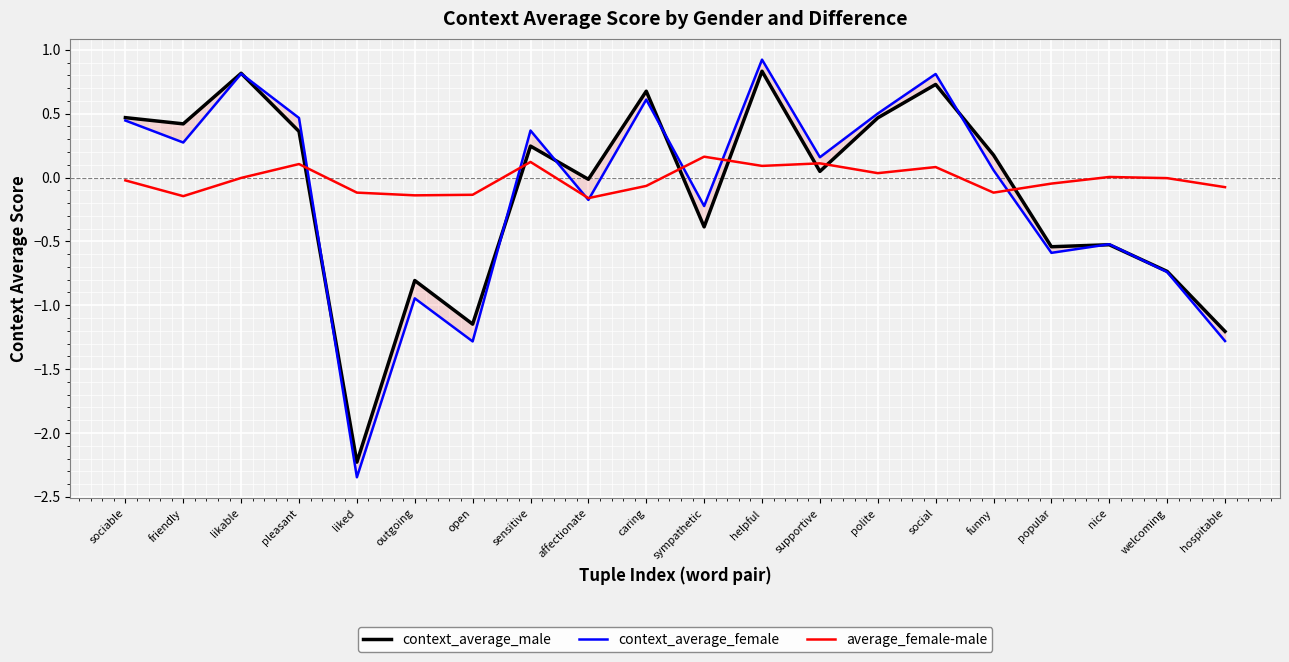

What are all the series names shown in the legend?

context_average_male, context_average_female, average_female-male